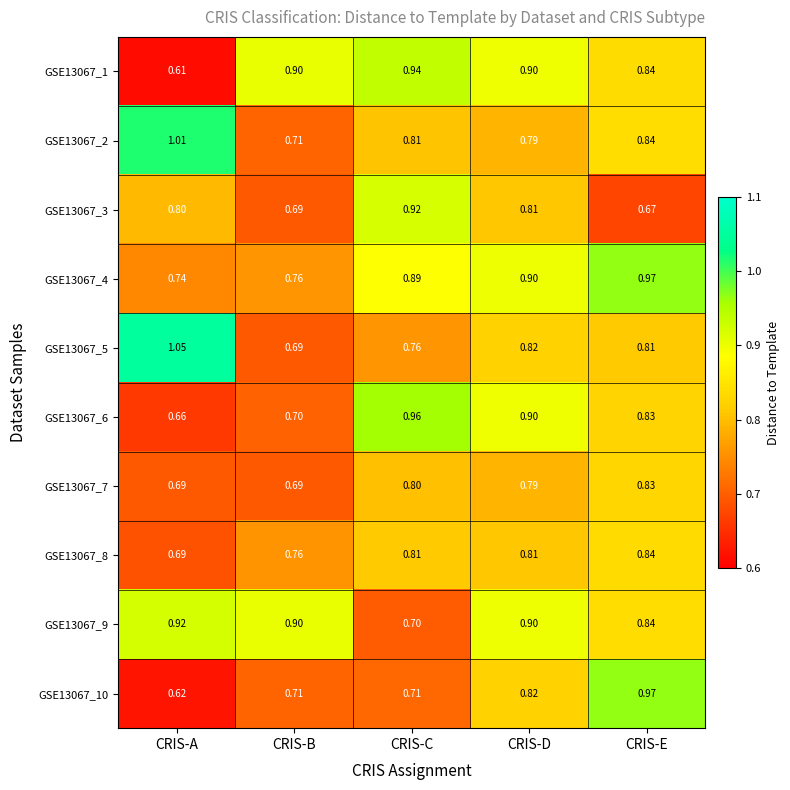

List the labels in order of GSE13067_4 value, largest first.

CRIS-E, CRIS-D, CRIS-C, CRIS-B, CRIS-A